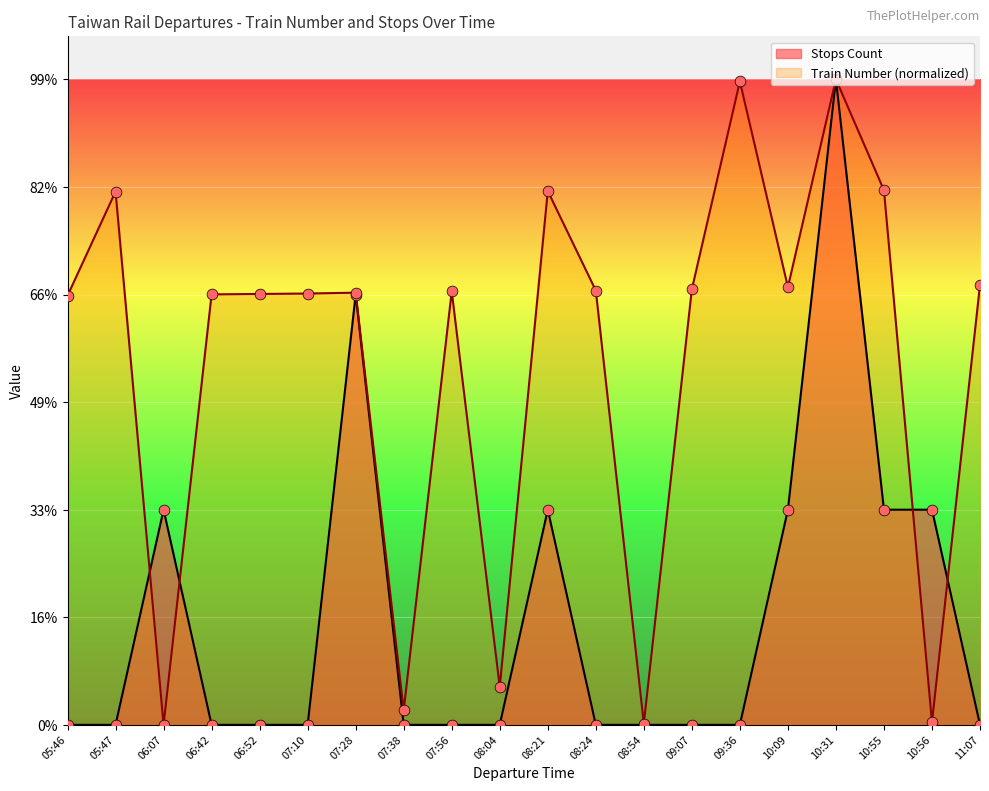

What is the total value across all series at 07:56?

2.0